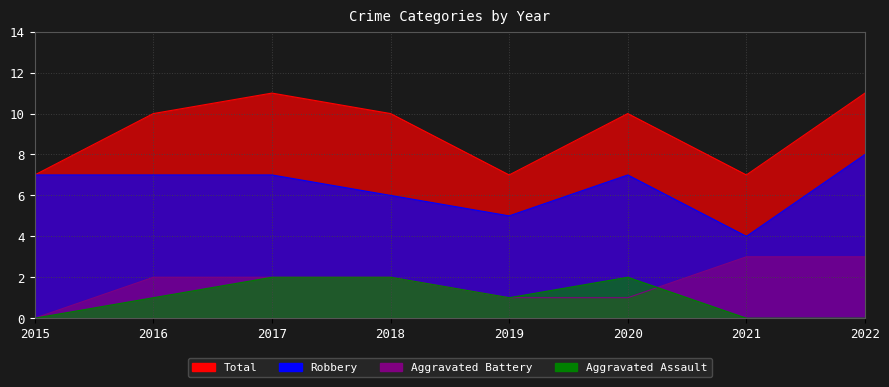

Which series has the largest range (max minus min)?

Robbery